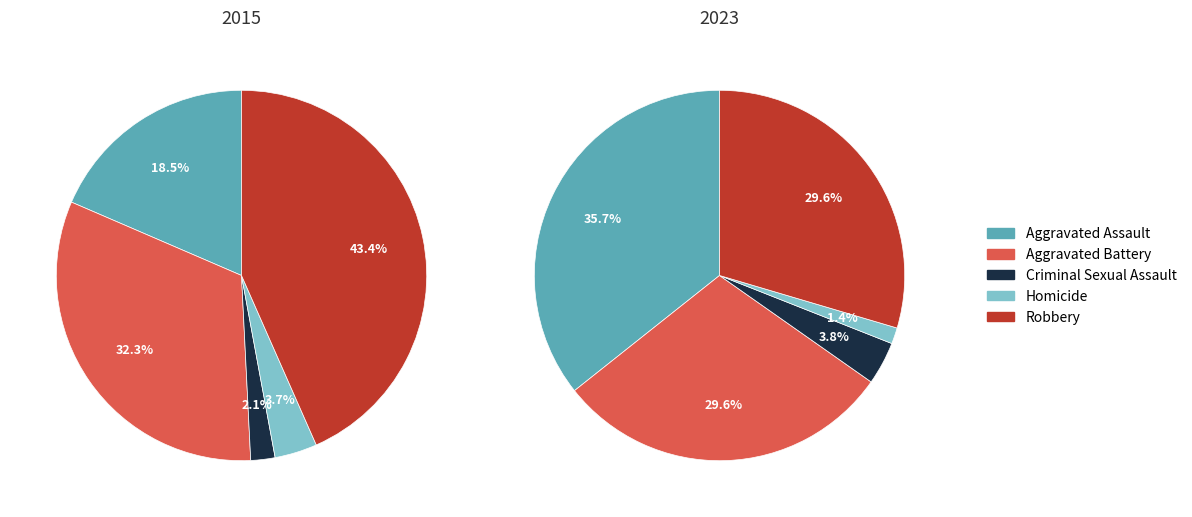

True or false: 3 accounts for 1% of the total.

False